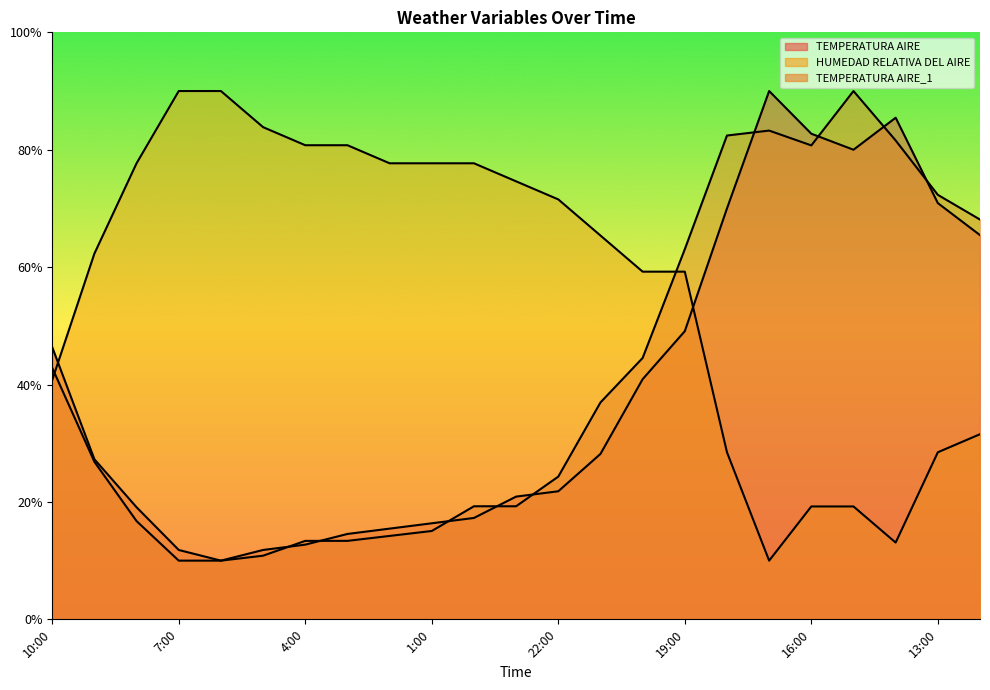

What is the label of the 7th point from the right?

18:00